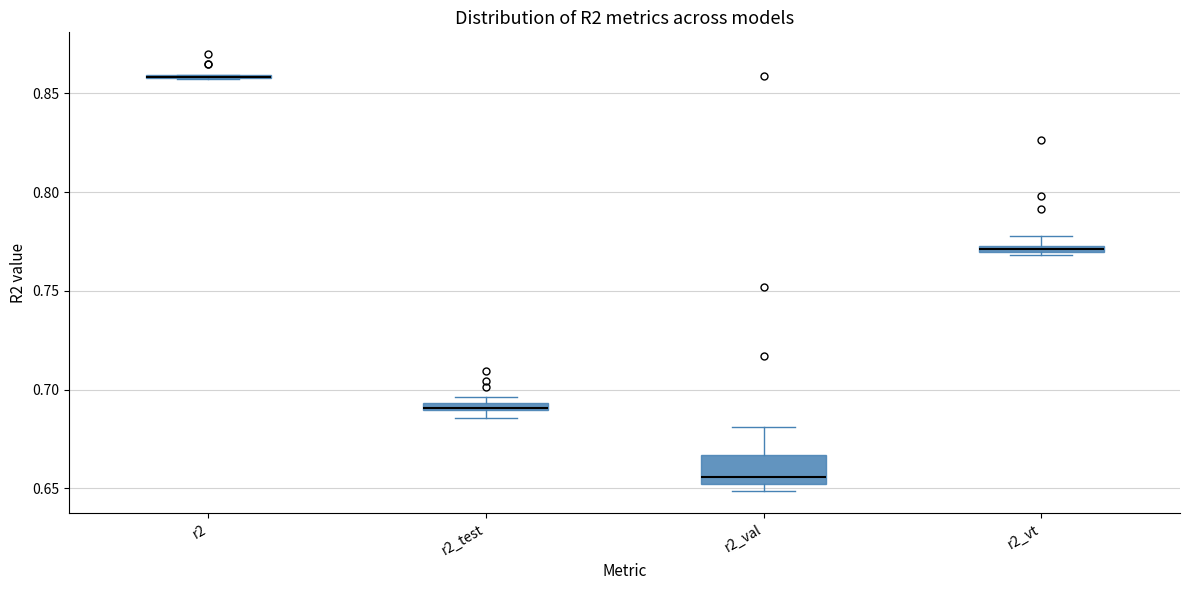

Comparing the boxes themselves (not the whiskers), which one is the tallest?

r2_val